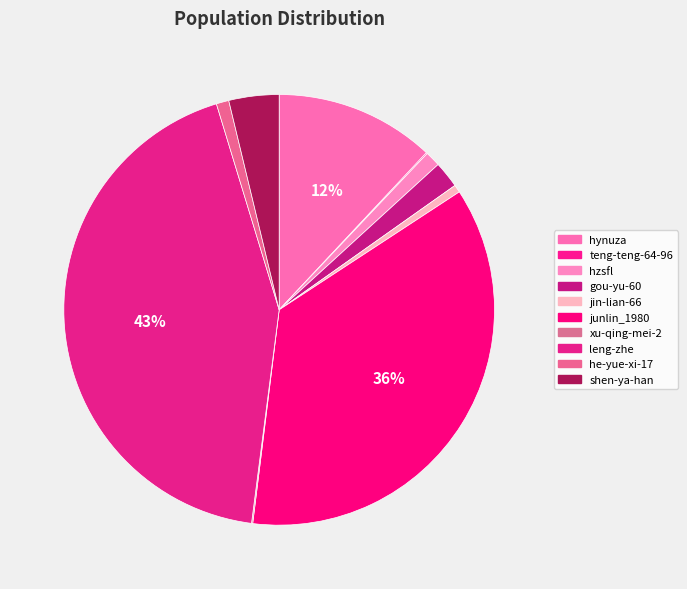

To the nearest percent, what portion does junlin_1980 represent?

36%